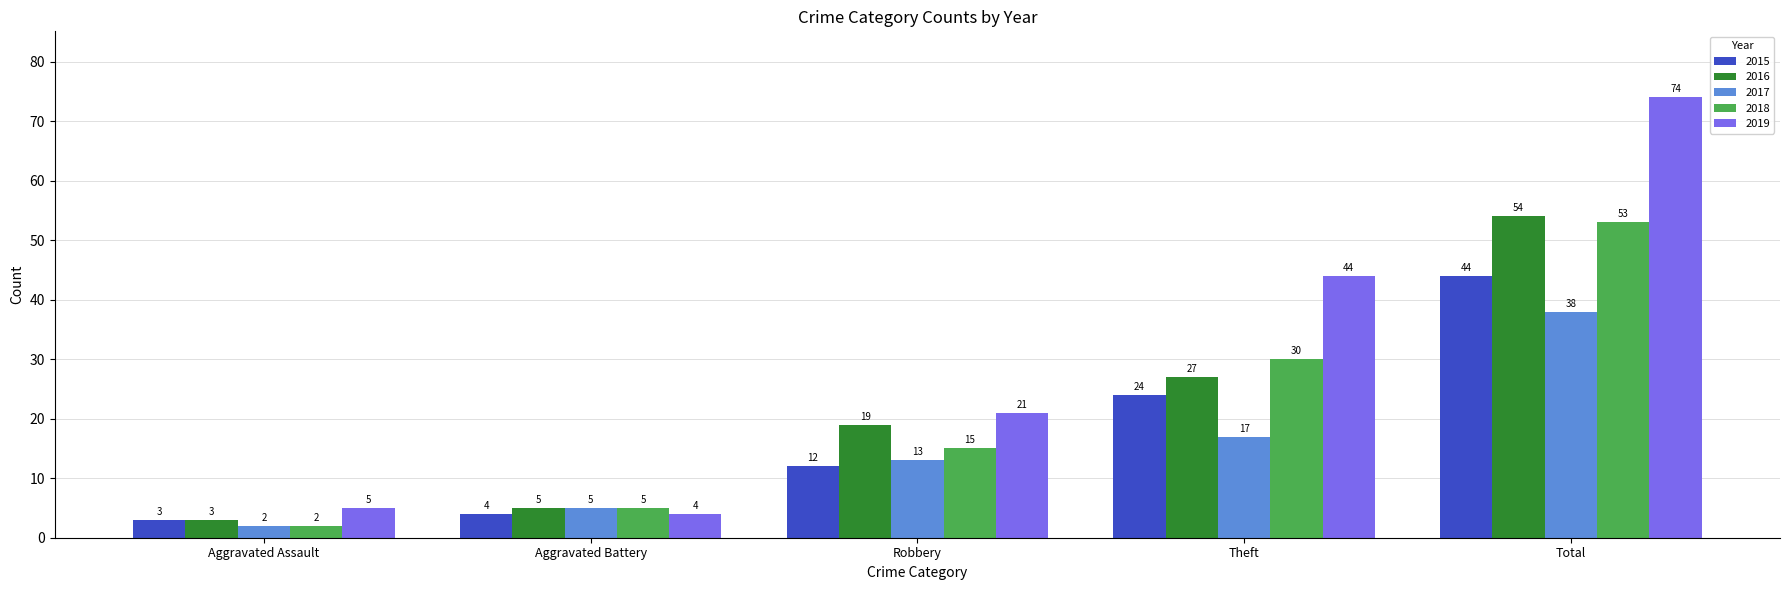

How many bars are there in total?

25